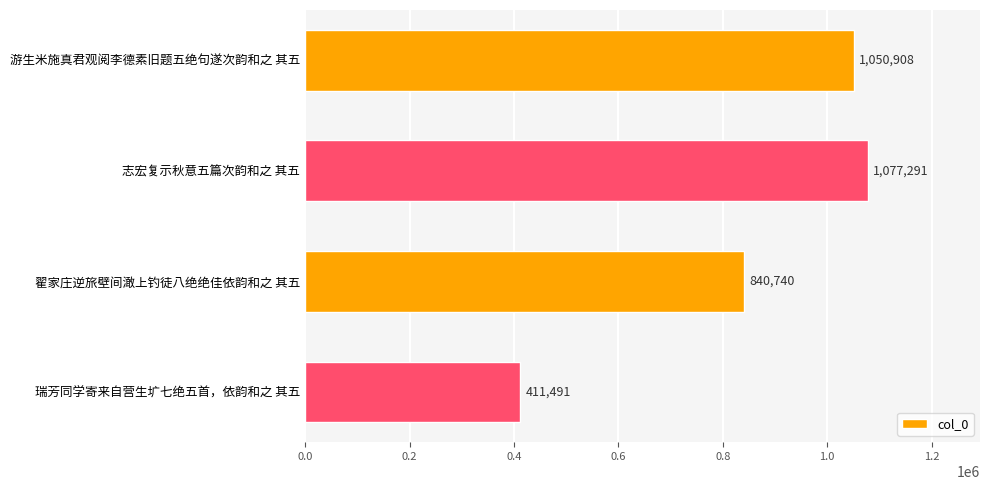

Is it true that the value at 游生米施真君观阅李德素旧题五绝句遂次韵和之 其五 is 1050908?

True